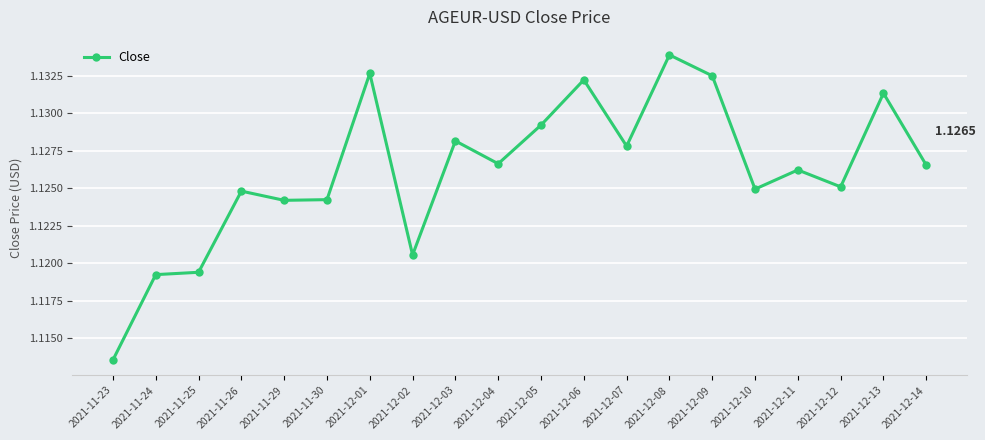

Approximately how many times larger is the value at 2021-12-14 compared to 2021-12-12?

1.0